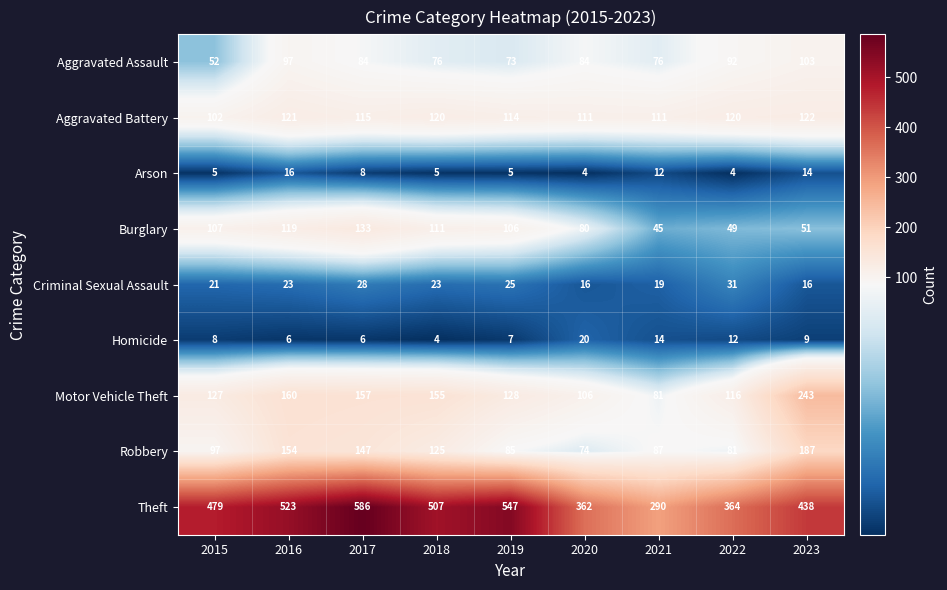

What is the difference between the highest and lowest values at 2018?

503